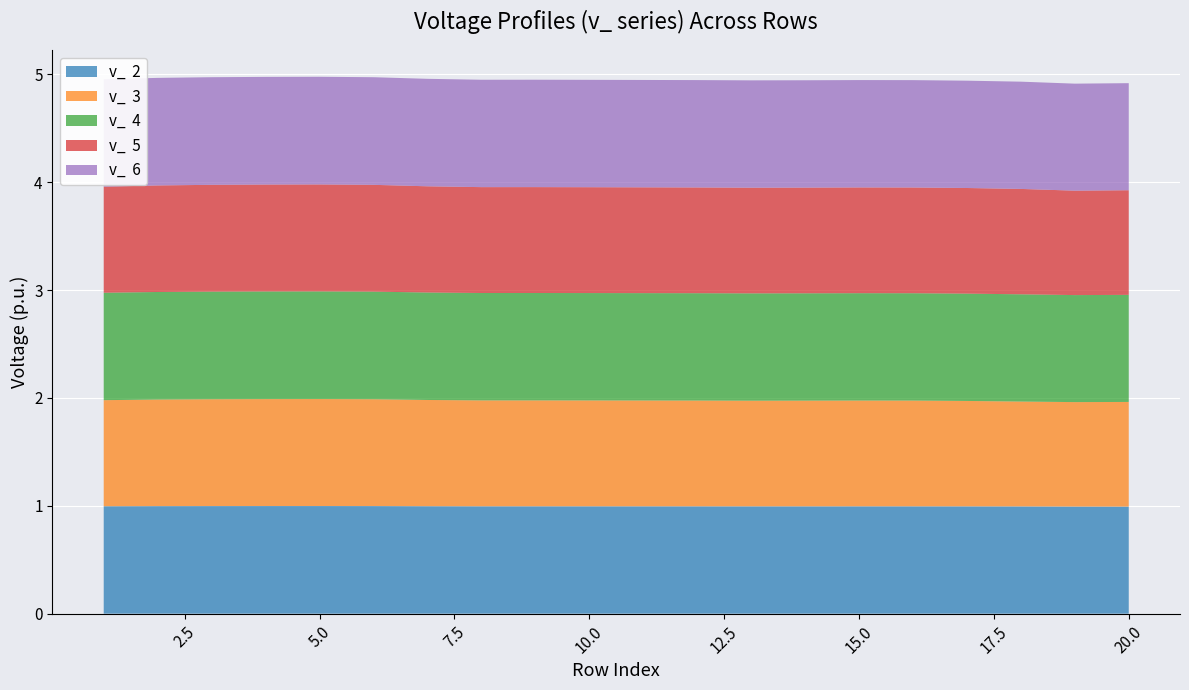

Reading right to left, transcribe all the data shown in this chart.

v_  2: 20=1.0	19=1.0	18=1.0	17=1.0	16=1.0	15=1.0	14=1.0	13=1.0	12=1.0	11=1.0	10=1.0	9=1.0	8=1.0	7=1.0	6=1.0	5=1.0	4=1.0	3=1.0	2=1.0	1=1.0
v_  3: 20=1.0	19=1.0	18=1.0	17=1.0	16=1.0	15=1.0	14=1.0	13=1.0	12=1.0	11=1.0	10=1.0	9=1.0	8=1.0	7=1.0	6=1.0	5=1.0	4=1.0	3=1.0	2=1.0	1=1.0
v_  4: 20=1.0	19=1.0	18=1.0	17=1.0	16=1.0	15=1.0	14=1.0	13=1.0	12=1.0	11=1.0	10=1.0	9=1.0	8=1.0	7=1.0	6=1.0	5=1.0	4=1.0	3=1.0	2=1.0	1=1.0
v_  5: 20=1.0	19=1.0	18=1.0	17=1.0	16=1.0	15=1.0	14=1.0	13=1.0	12=1.0	11=1.0	10=1.0	9=1.0	8=1.0	7=1.0	6=1.0	5=1.0	4=1.0	3=1.0	2=1.0	1=1.0
v_  6: 20=1.0	19=1.0	18=1.0	17=1.0	16=1.0	15=1.0	14=1.0	13=1.0	12=1.0	11=1.0	10=1.0	9=1.0	8=1.0	7=1.0	6=1.0	5=1.0	4=1.0	3=1.0	2=1.0	1=1.0